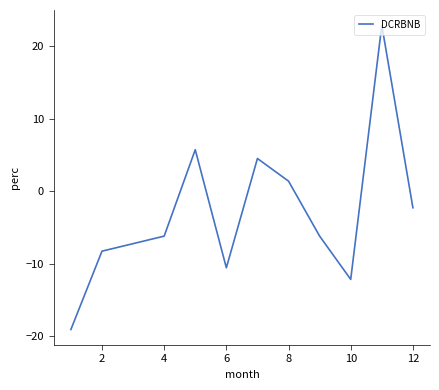

What is the difference between the second highest and minimum values?

24.8